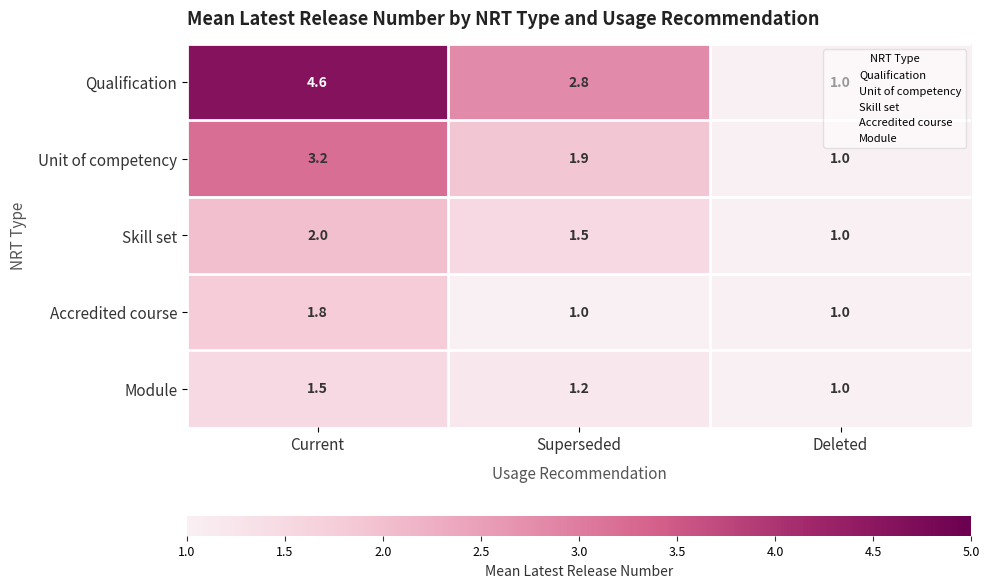

List the series in order of their peak value, highest first.

Qualification, Unit of competency, Skill set, Accredited course, Module